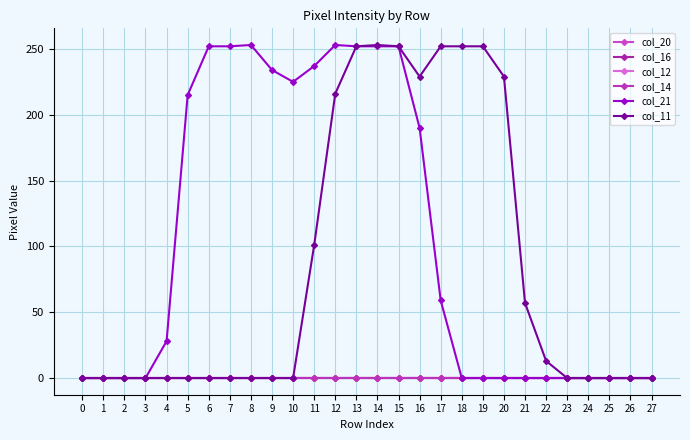

True or false: col_20 and col_16 cross at least once.

False